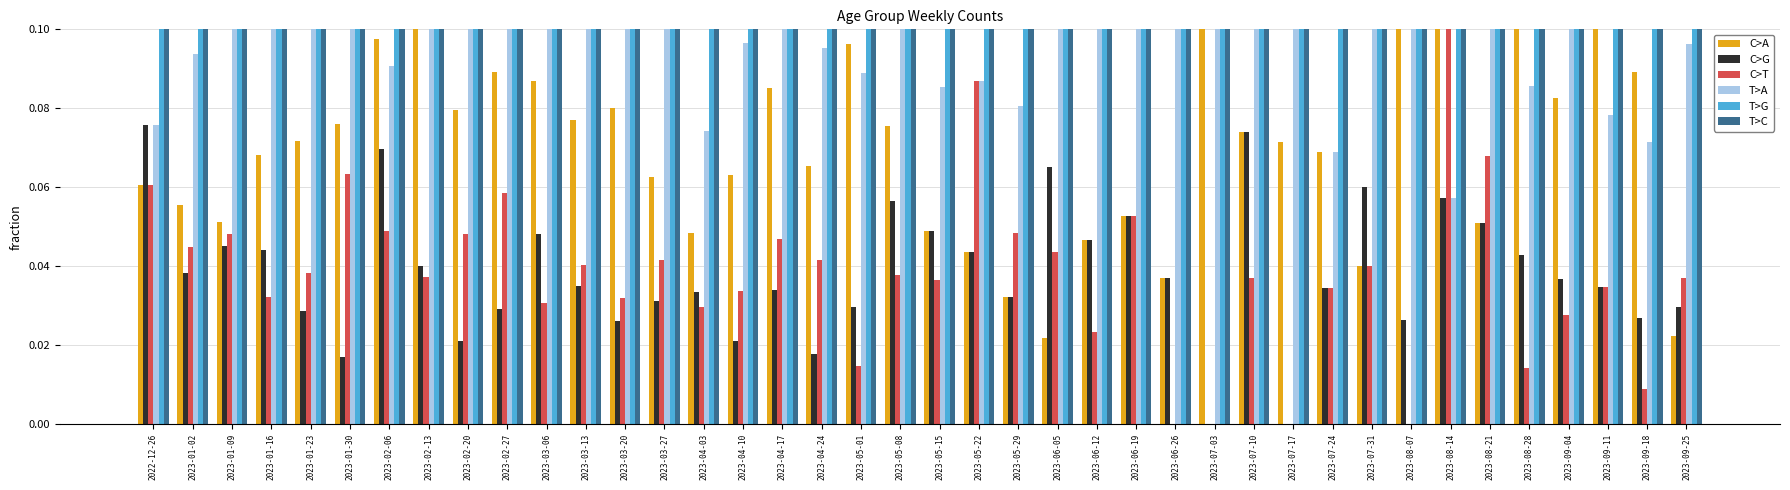

Does the chart contain stacked bars?

No